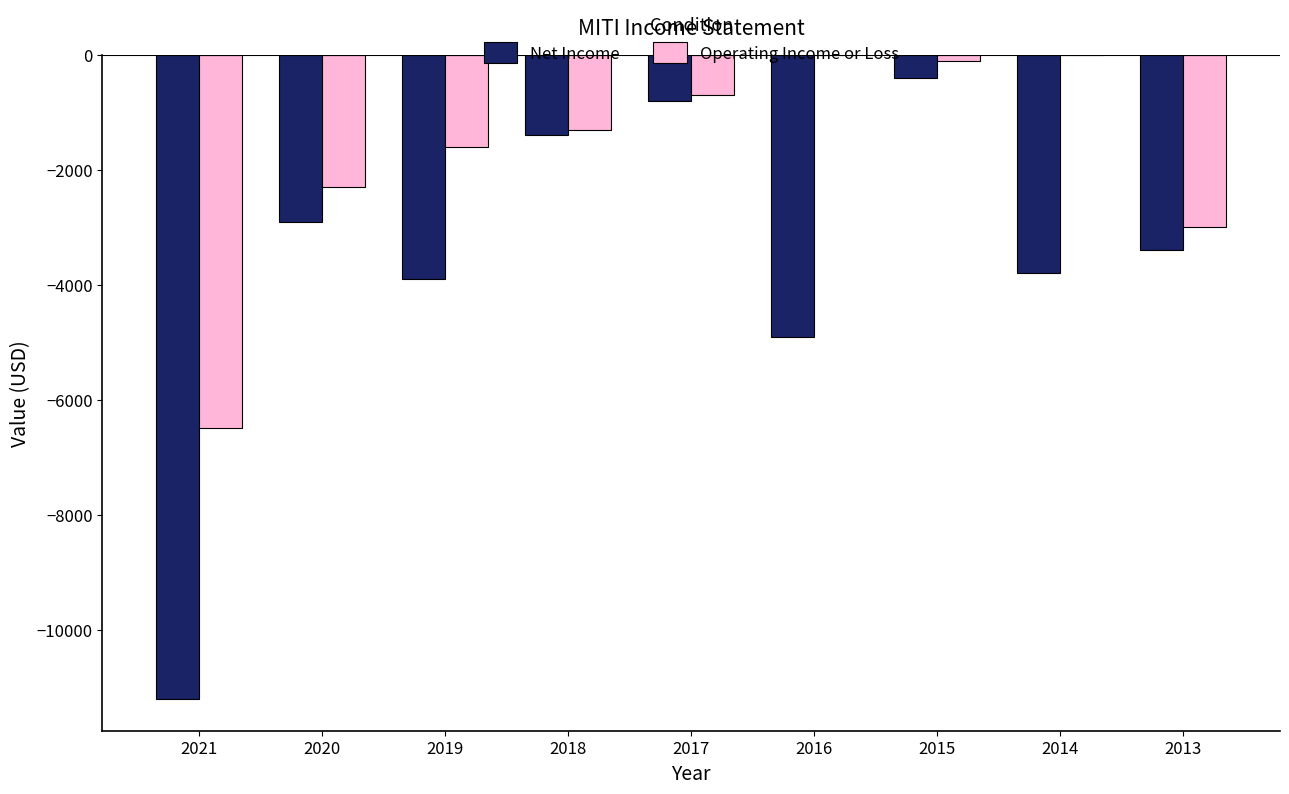

Reading left to right, extract all data points from this chart.

Net Income: -11200	-2900	-3900	-1400	-800	-4900	-400	-3800	-3400
Operating Income or Loss: -6500	-2300	-1600	-1300	-700	0	-100	0	-3000